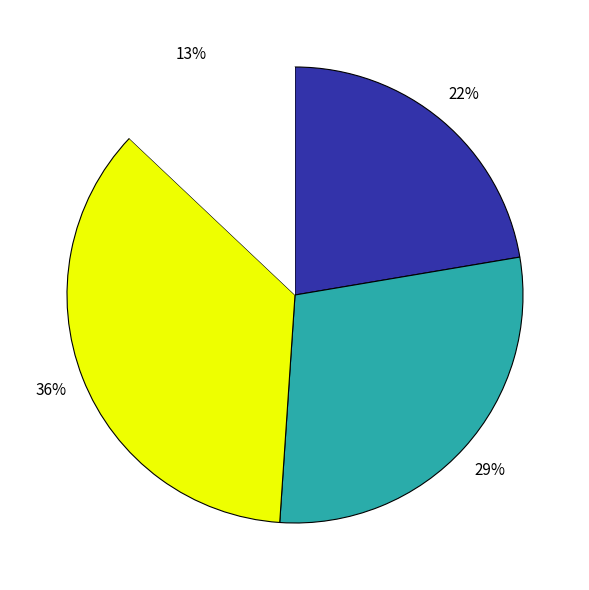

To the nearest percent, what is the average slice percentage?

25%